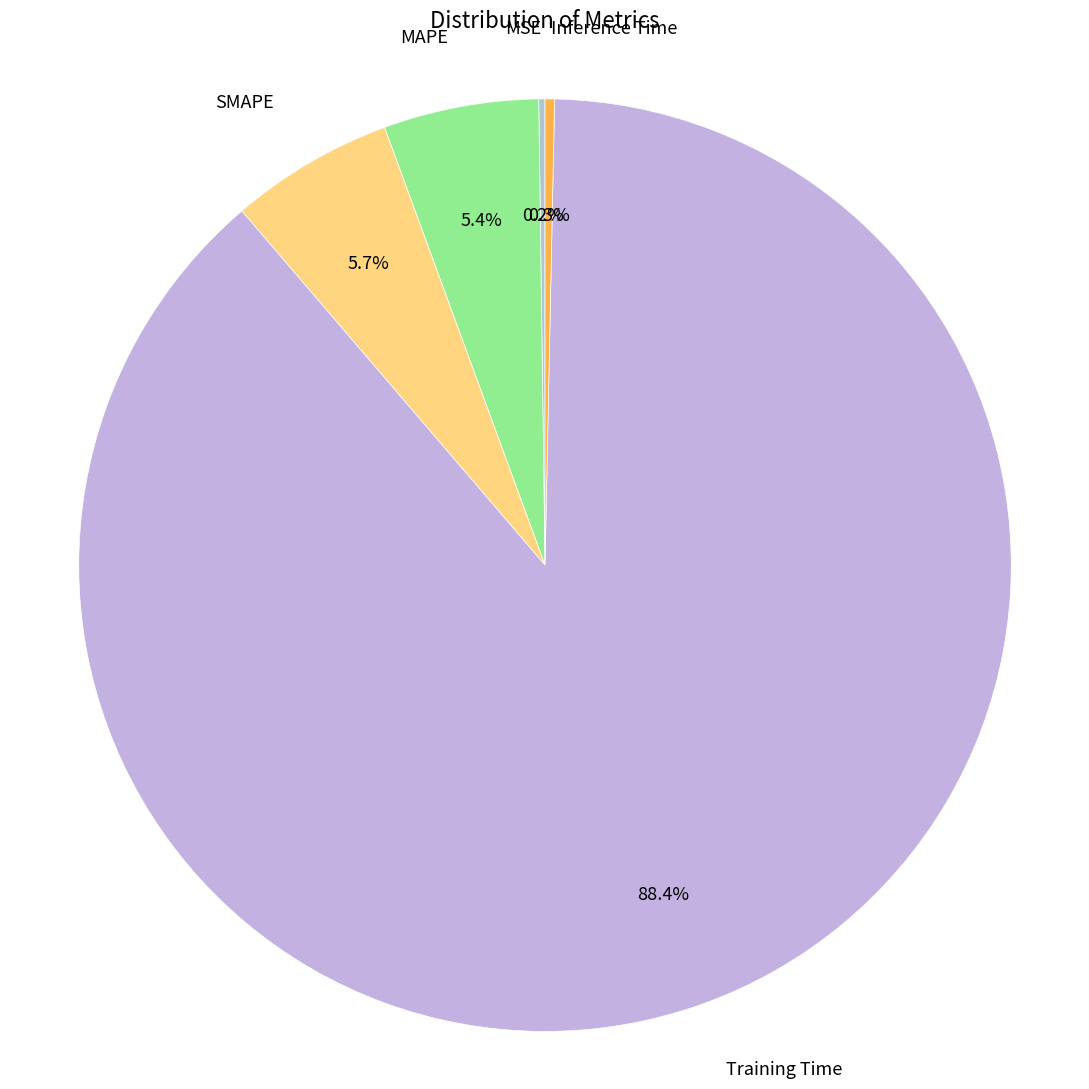

What percentage is NOT represented by Training Time?

11.6%